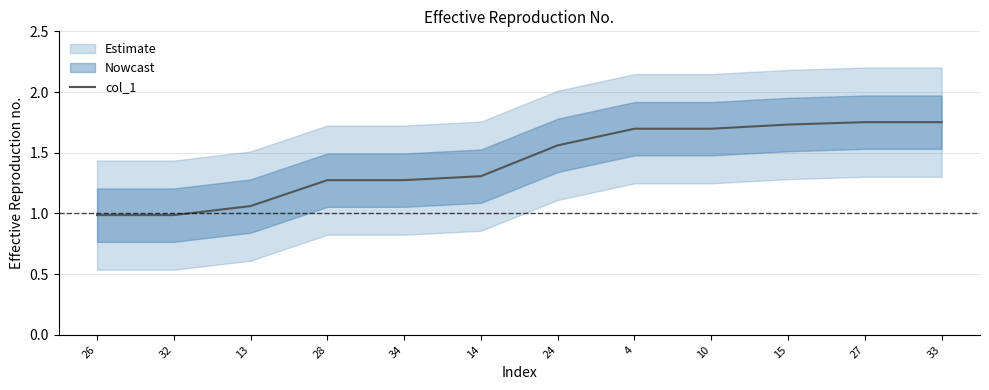

List the labels in order of value, smallest first.

26, 32, 13, 28, 34, 14, 24, 4, 10, 15, 27, 33